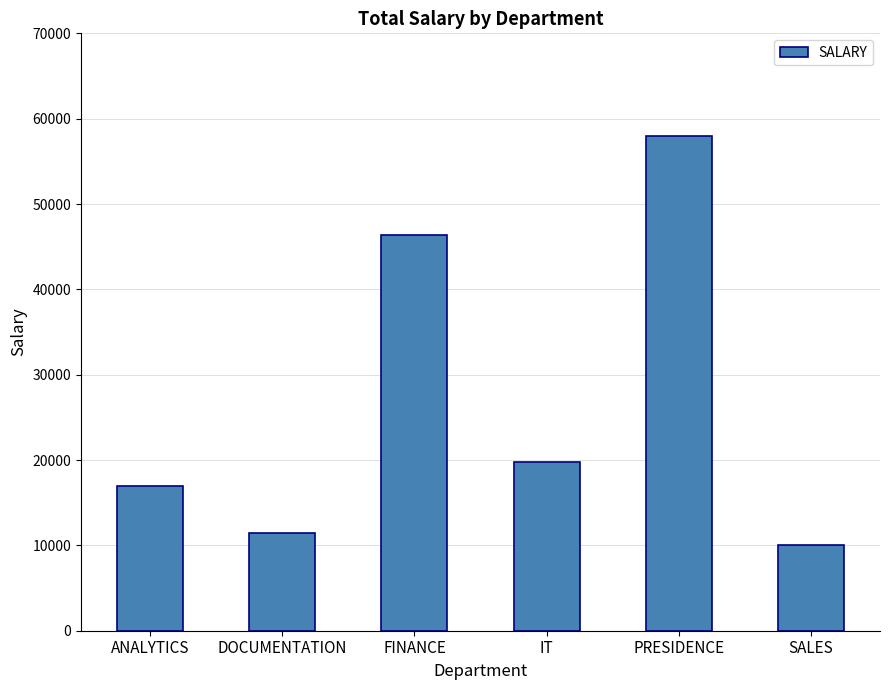

Rank the categories by value from lowest to highest.

SALES, DOCUMENTATION, ANALYTICS, IT, FINANCE, PRESIDENCE